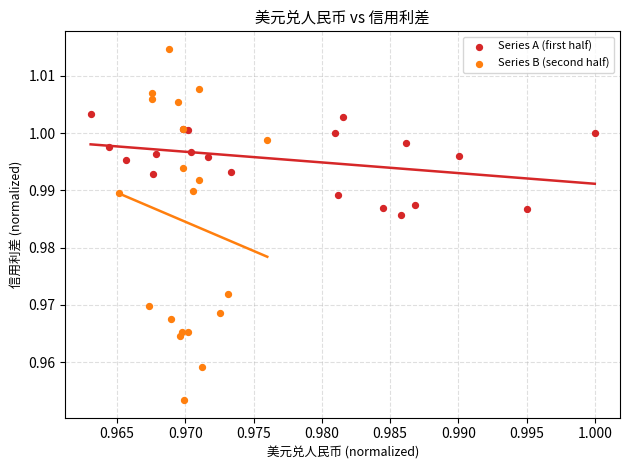

Which series reaches the maximum Y coordinate?

Series B (second half)